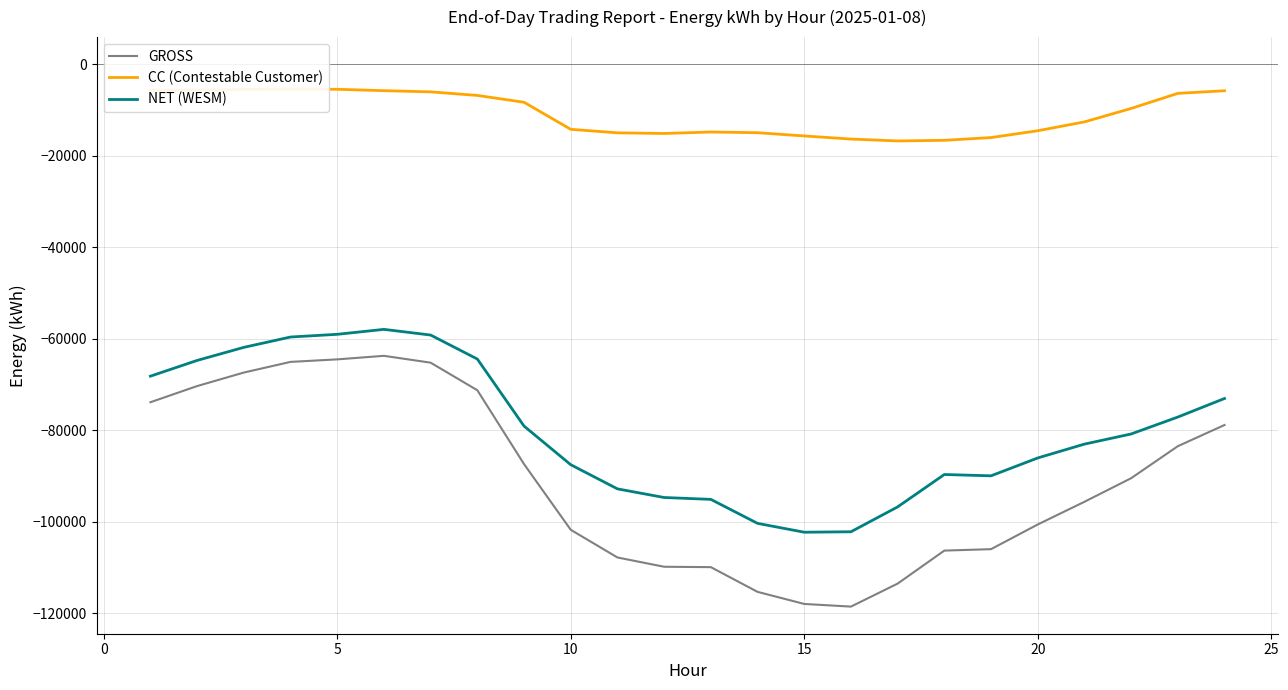

True or false: NET and CC intersect in this chart.

False